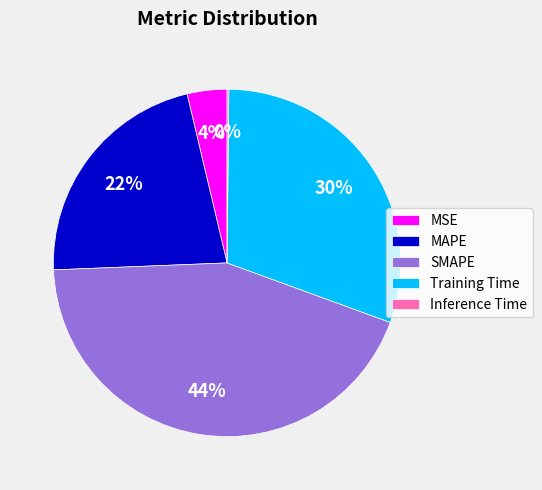

To the nearest percent, what is the combined percentage of MSE and MAPE?

26%